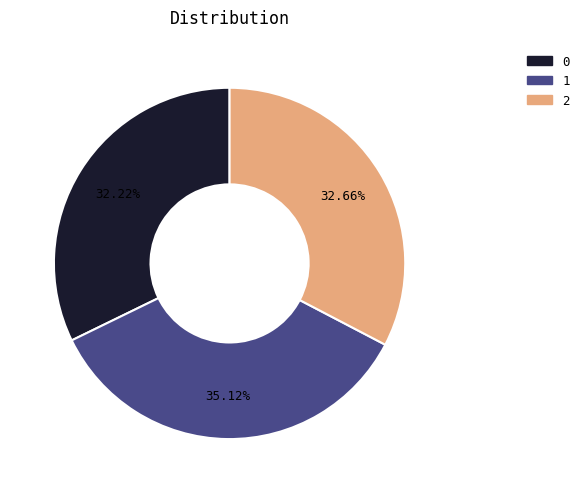

How many slices are in this pie chart?

3